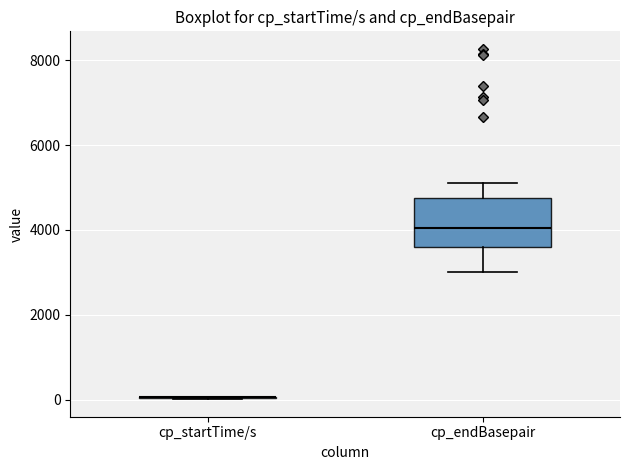

Comparing the boxes themselves (not the whiskers), which one is the tallest?

cp_endBasepair